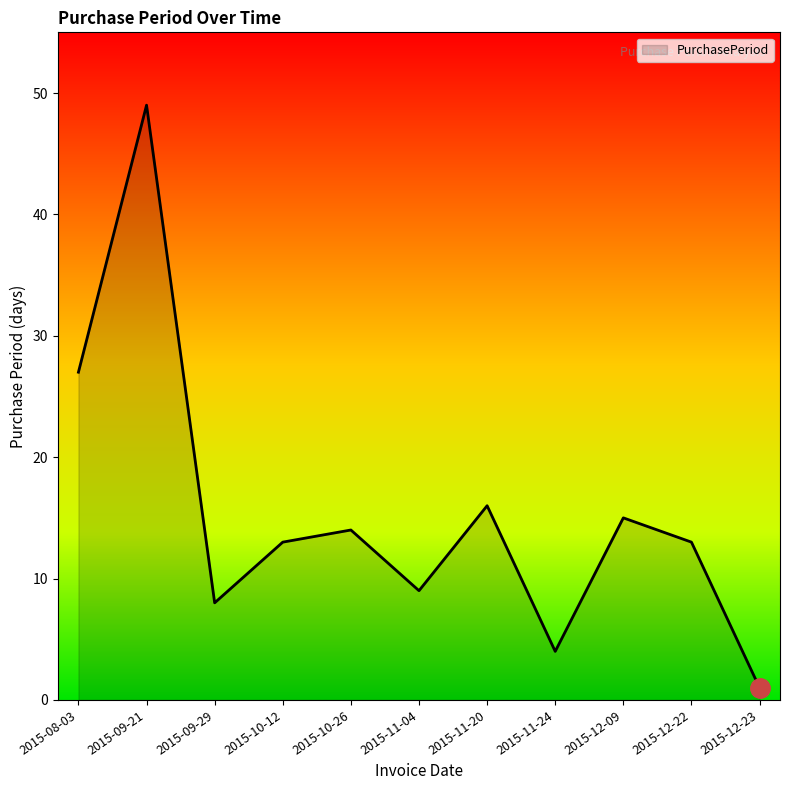

What is the change in value from 2015-09-21 to 2015-09-29?

-41